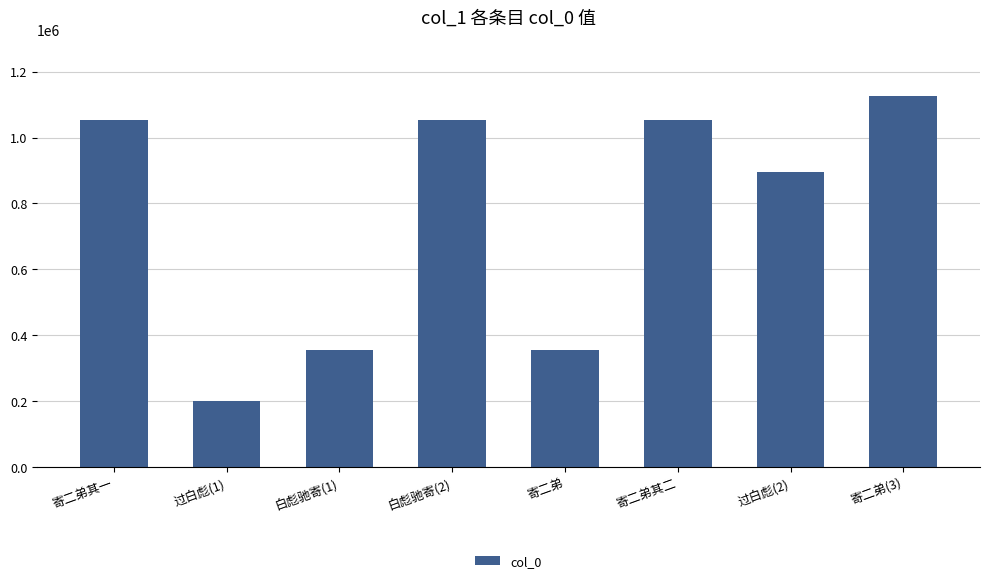

What is the change in value from 白彪驰寄(1) to 寄二弟其二?

+697148